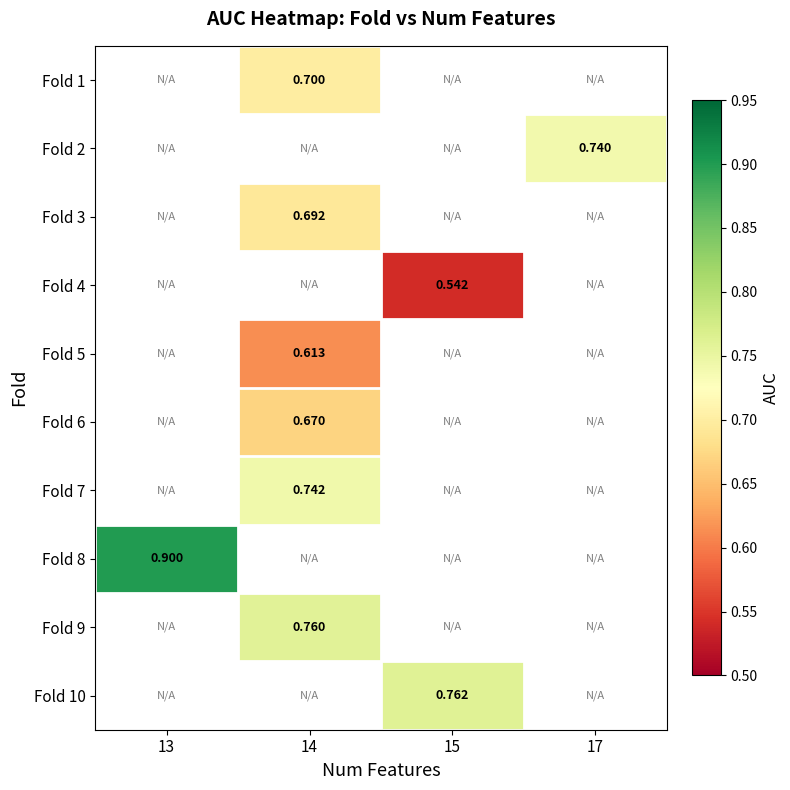

Which label corresponds to the smallest value in the chart?

15